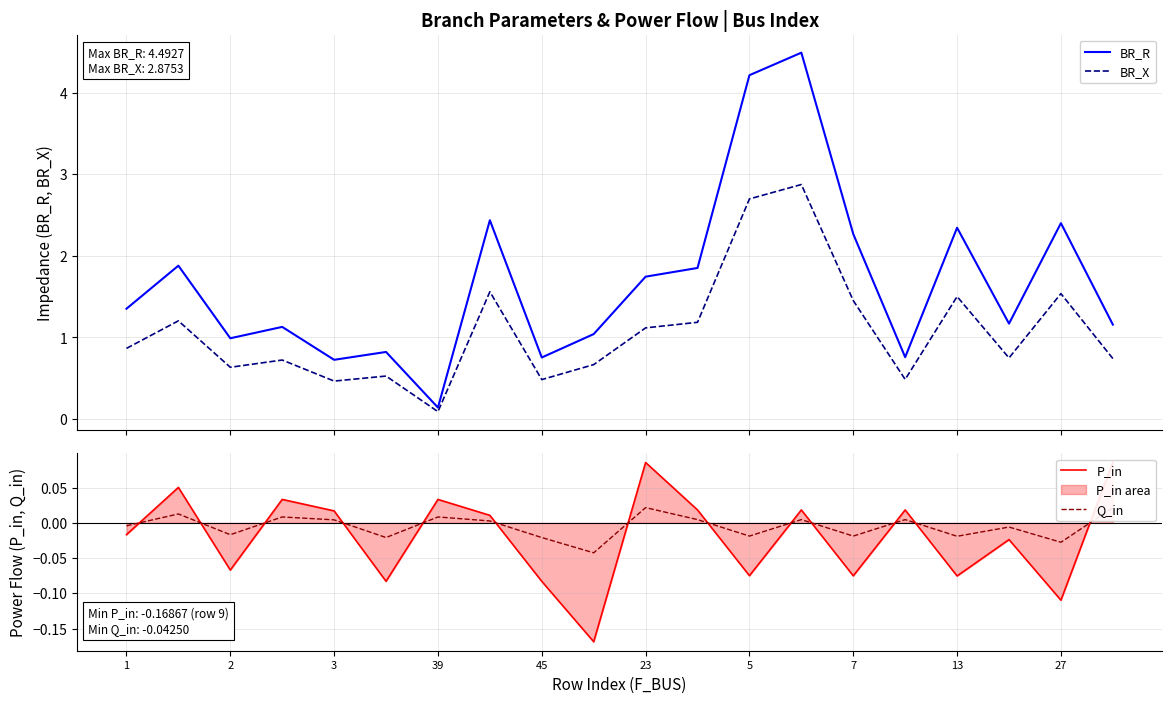

Reading left to right, what are all the values shown in this chart?

BR_R: 1.4	1.9	1.0	1.1	0.7	0.8	0.1	2.4	0.8	1.0	1.7	1.9	4.2	4.5	2.3	0.8	2.3	1.2	2.4	1.2
BR_X: 0.9	1.2	0.6	0.7	0.5	0.5	0.1	1.6	0.5	0.7	1.1	1.2	2.7	2.9	1.5	0.5	1.5	0.7	1.5	0.7
P_in: -0.0	0.1	-0.1	0.0	0.0	-0.1	0.0	0.0	-0.1	-0.2	0.1	0.0	-0.1	0.0	-0.1	0.0	-0.1	-0.0	-0.1	0.1
Q_in: -0.0	0.0	-0.0	0.0	0.0	-0.0	0.0	0.0	-0.0	-0.0	0.0	0.0	-0.0	0.0	-0.0	0.0	-0.0	-0.0	-0.0	0.0